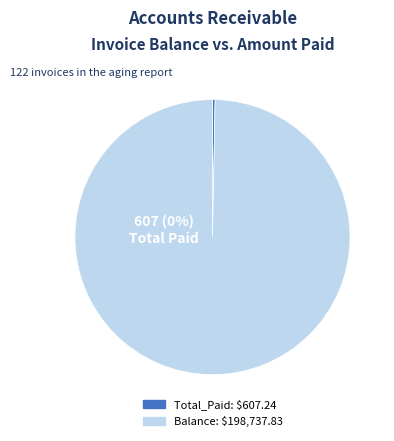

True or false: 3 accounts for 1% of the total.

False